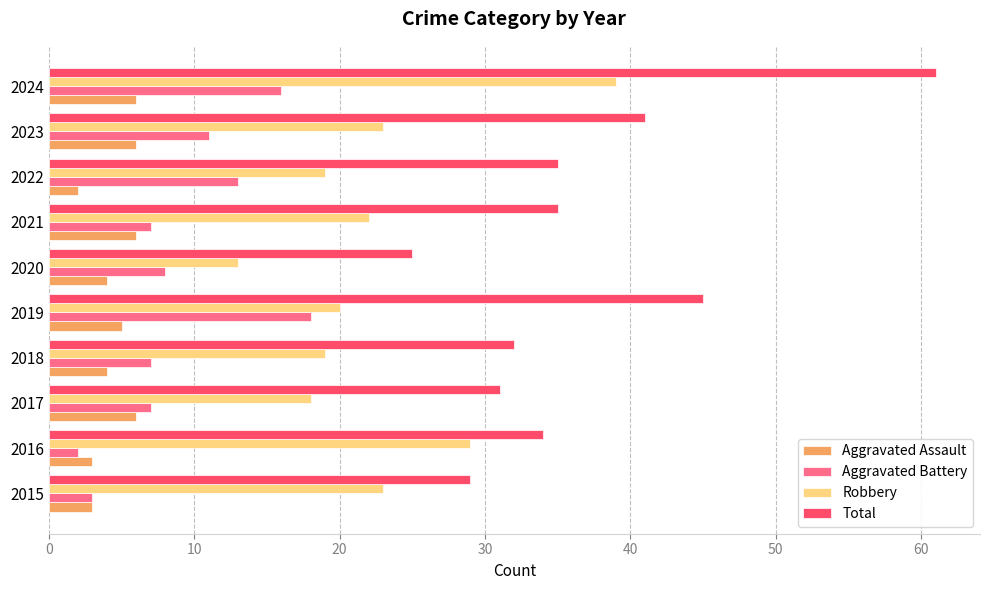

At which label does Total reach its minimum?

2020